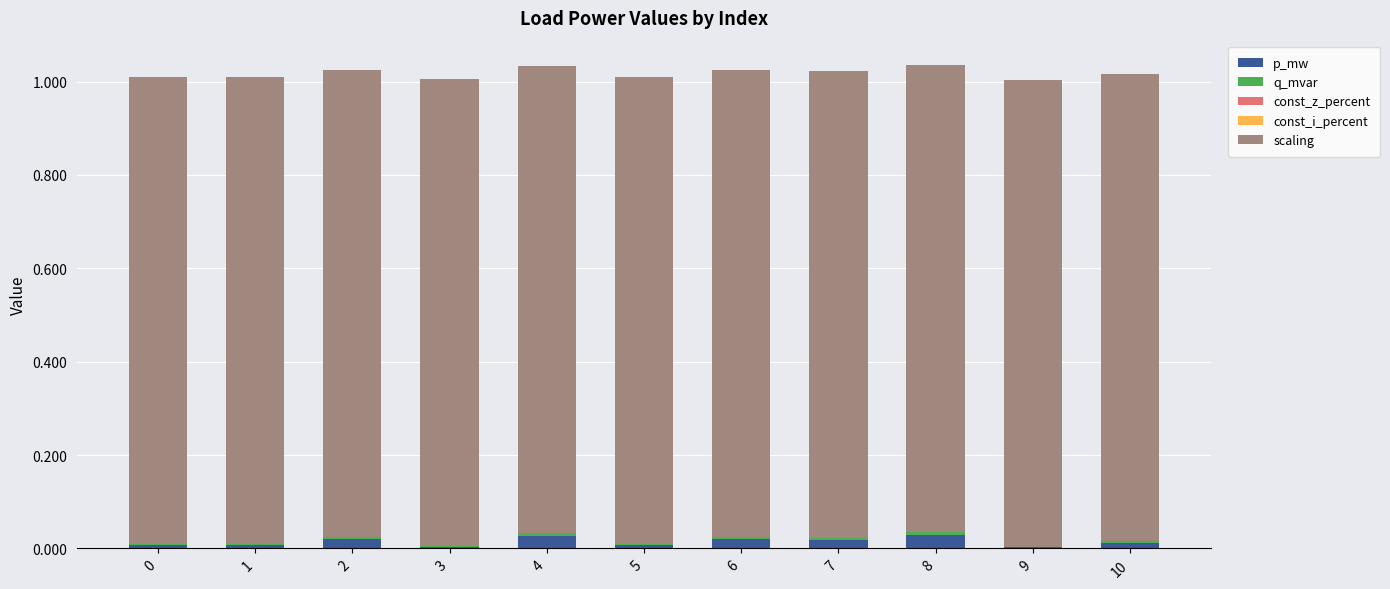

Is it true that p_mw equals 0.0 at 0?

True